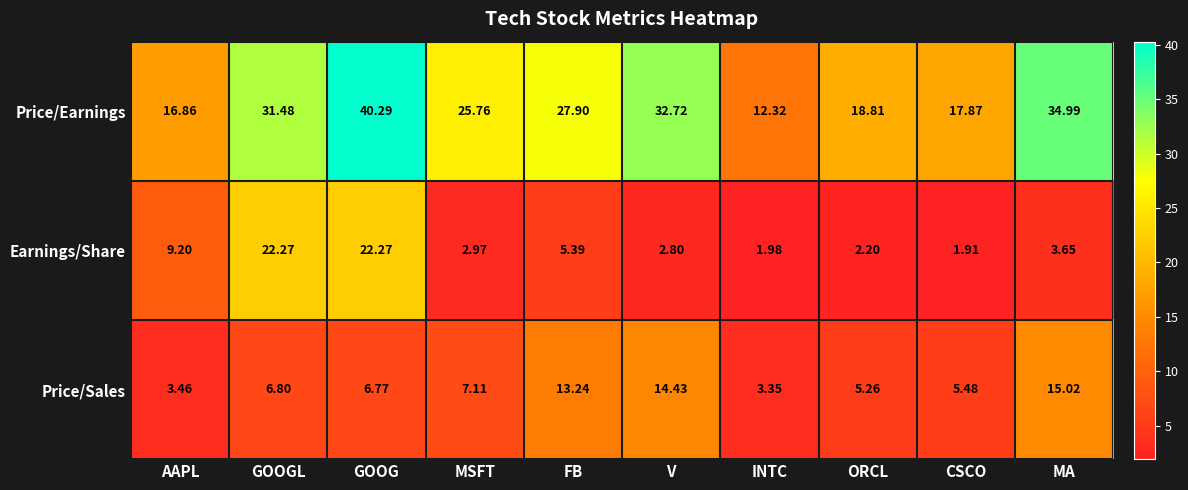

Which series changed the most between MSFT and ORCL?

Price/Earnings